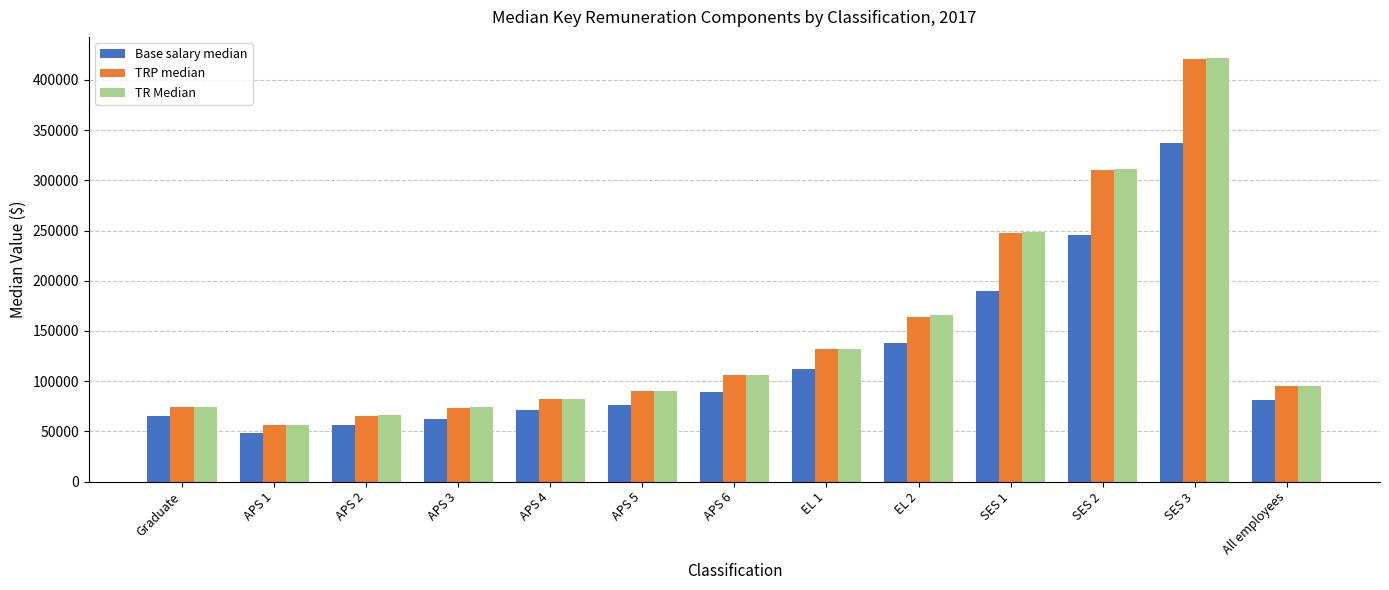

What position from the left is SES 3?

12